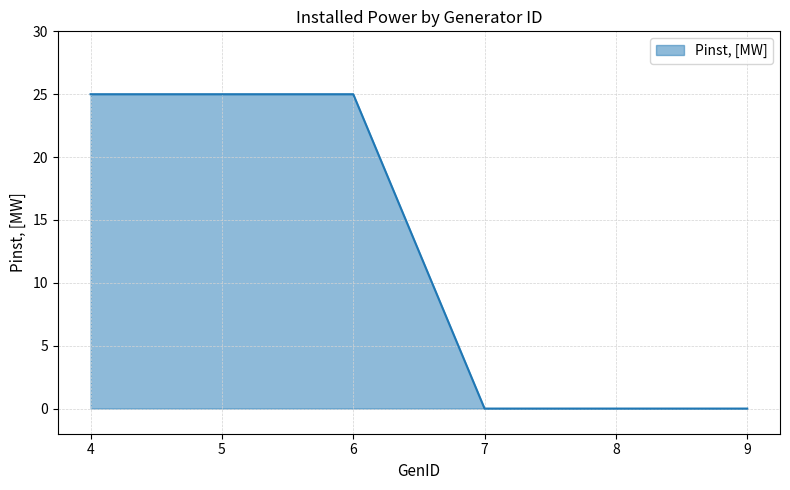

The value at 9 is 0. True or false?

True